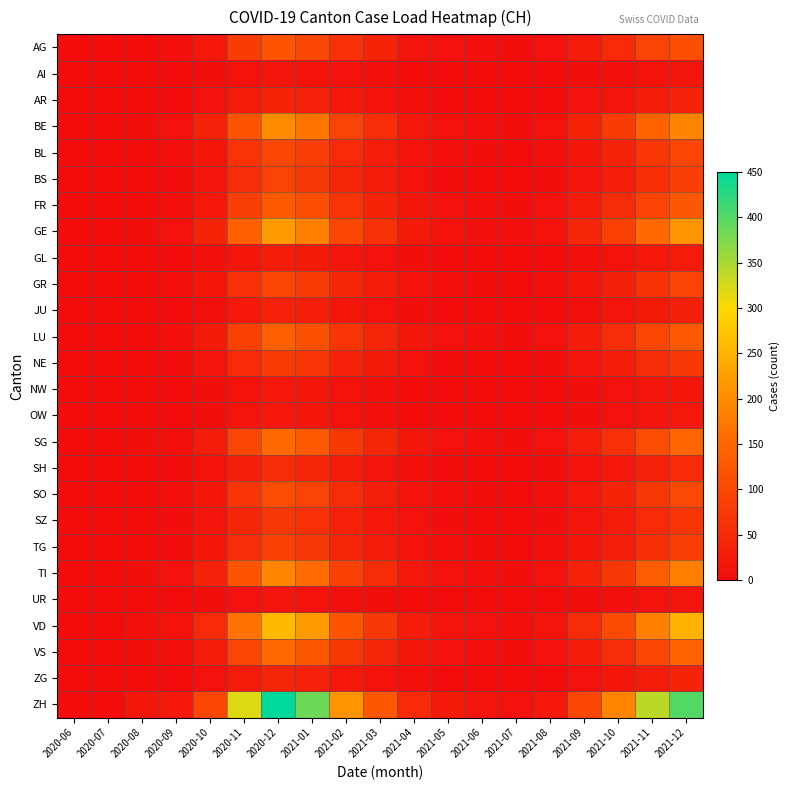

Rank the series at 2020-06 from highest to lowest value.

TI, VD, AG, FR, GE, GR, SG, SH, VS, ZH, AI, AR, BE, BL, BS, GL, JU, LU, NE, NW, OW, SO, SZ, TG, UR, ZG